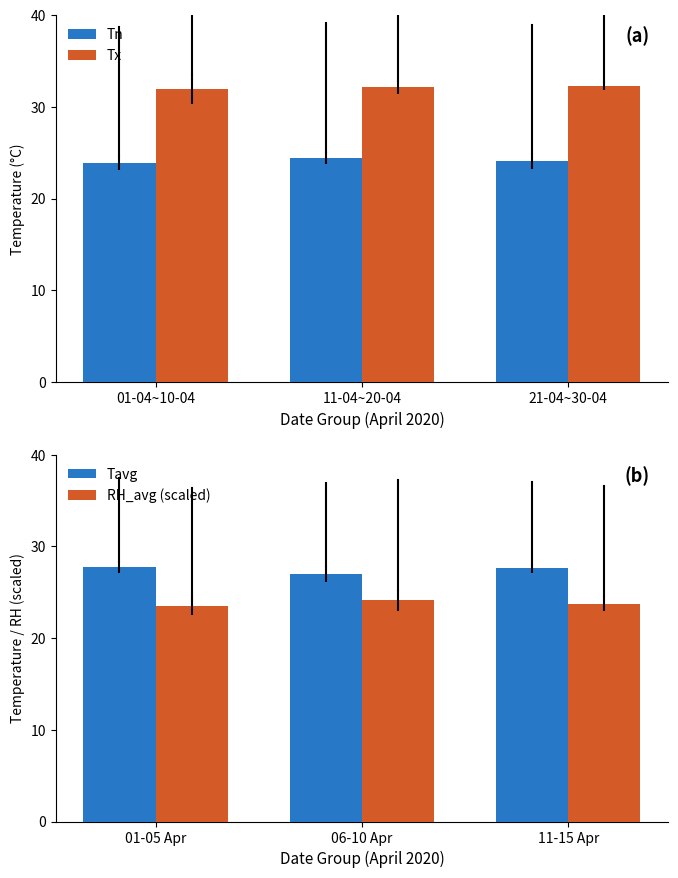

What is the value of the Tx bar at the 1st from the left?

31.9